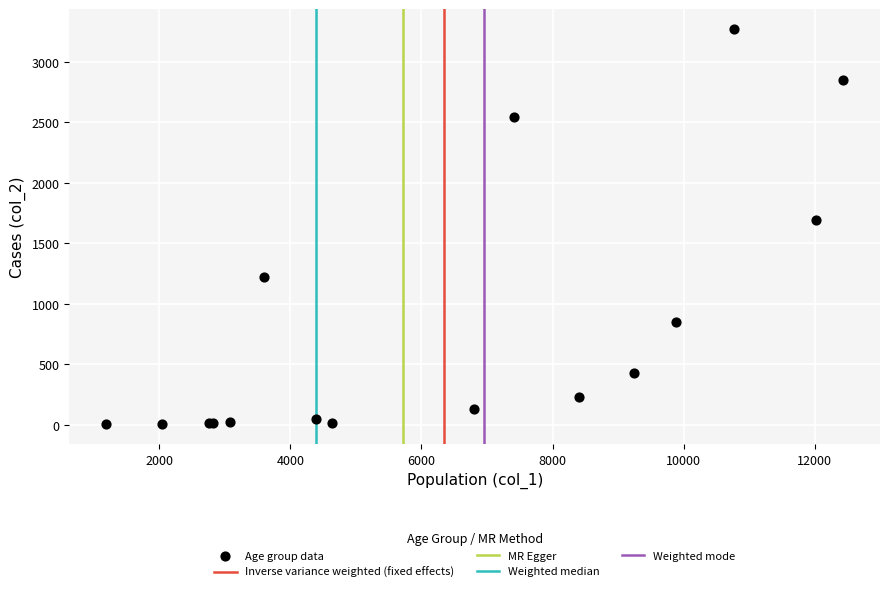

What Y value in the scatter plot is closest to 1638?

1690